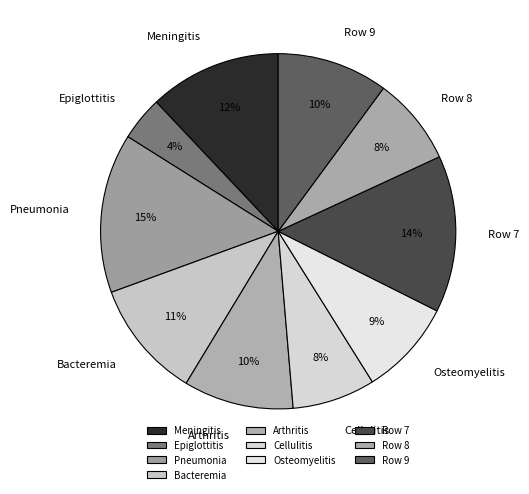

Which slice is the smallest?

Epiglottitis